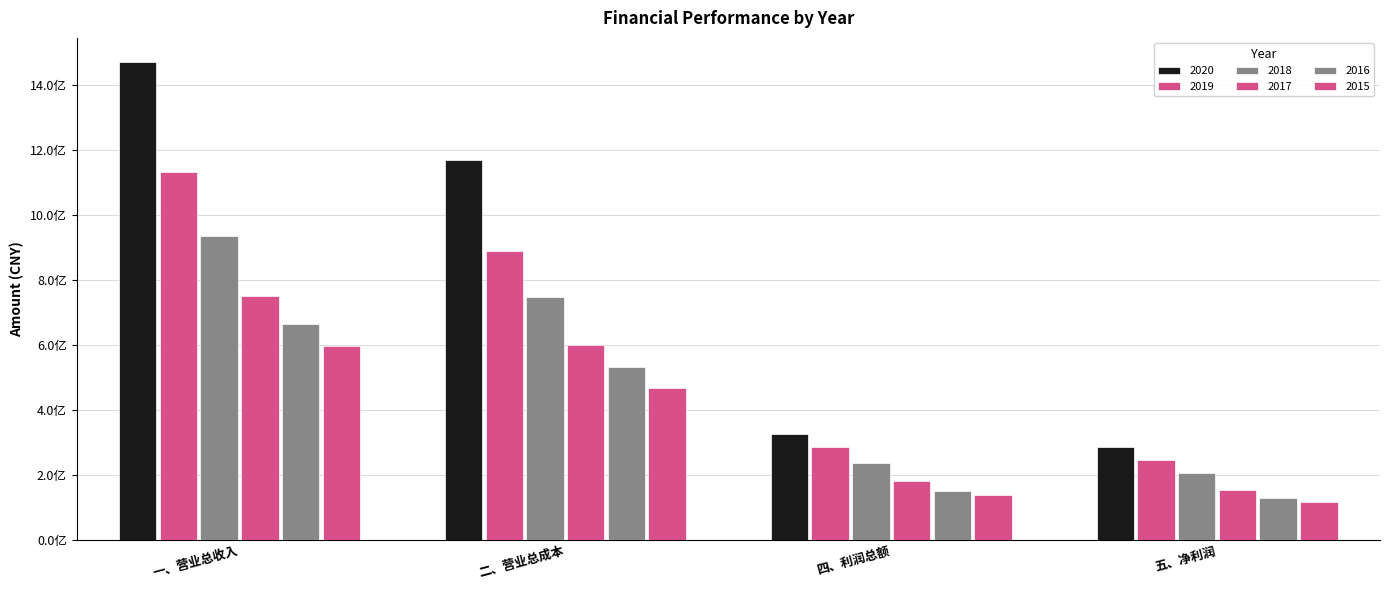

Are the bars grouped side by side (vs. stacked)?

Yes